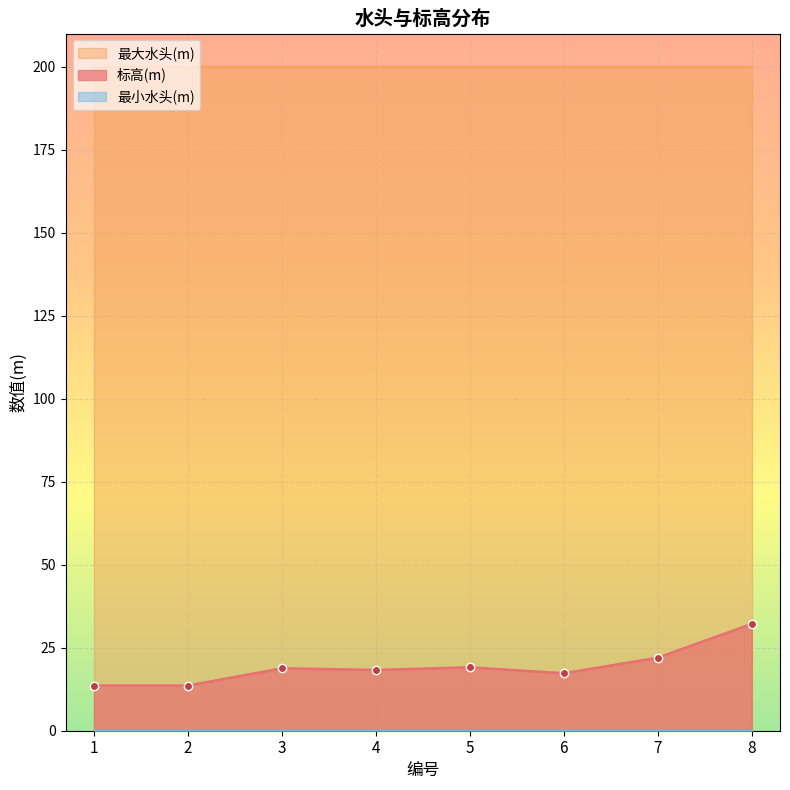

What is the difference between the maximum and minimum values in the 标高(m) series?

18.6